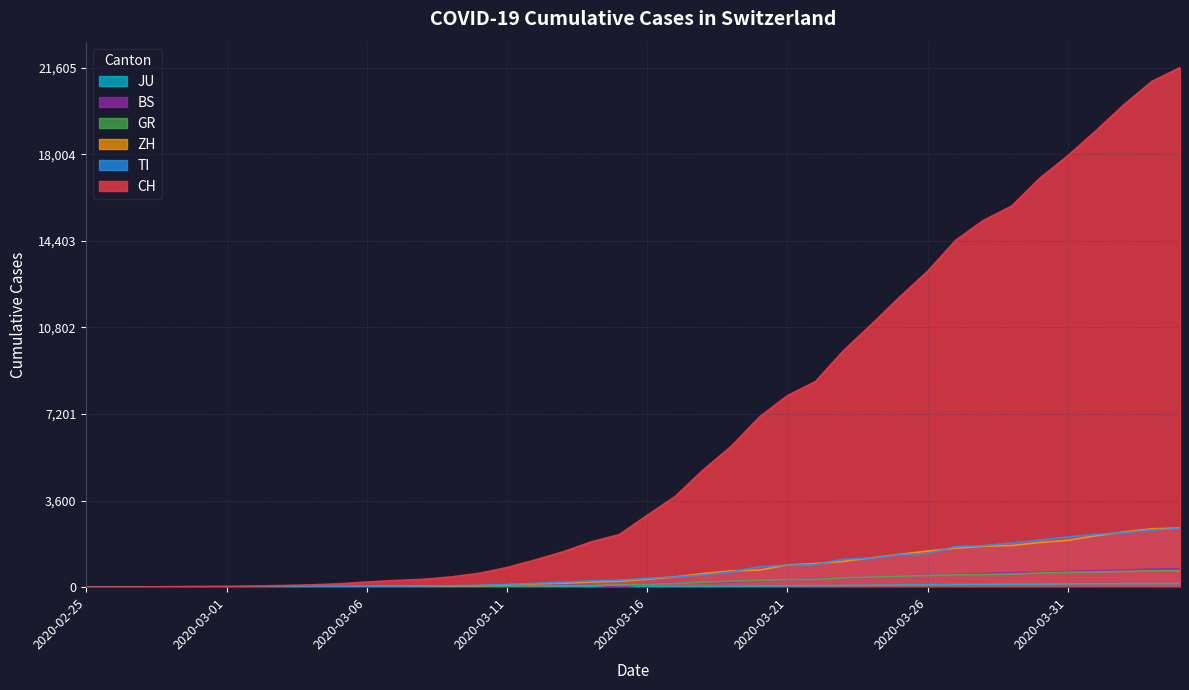

Which category has the highest value in the ZH series?

2020-04-04